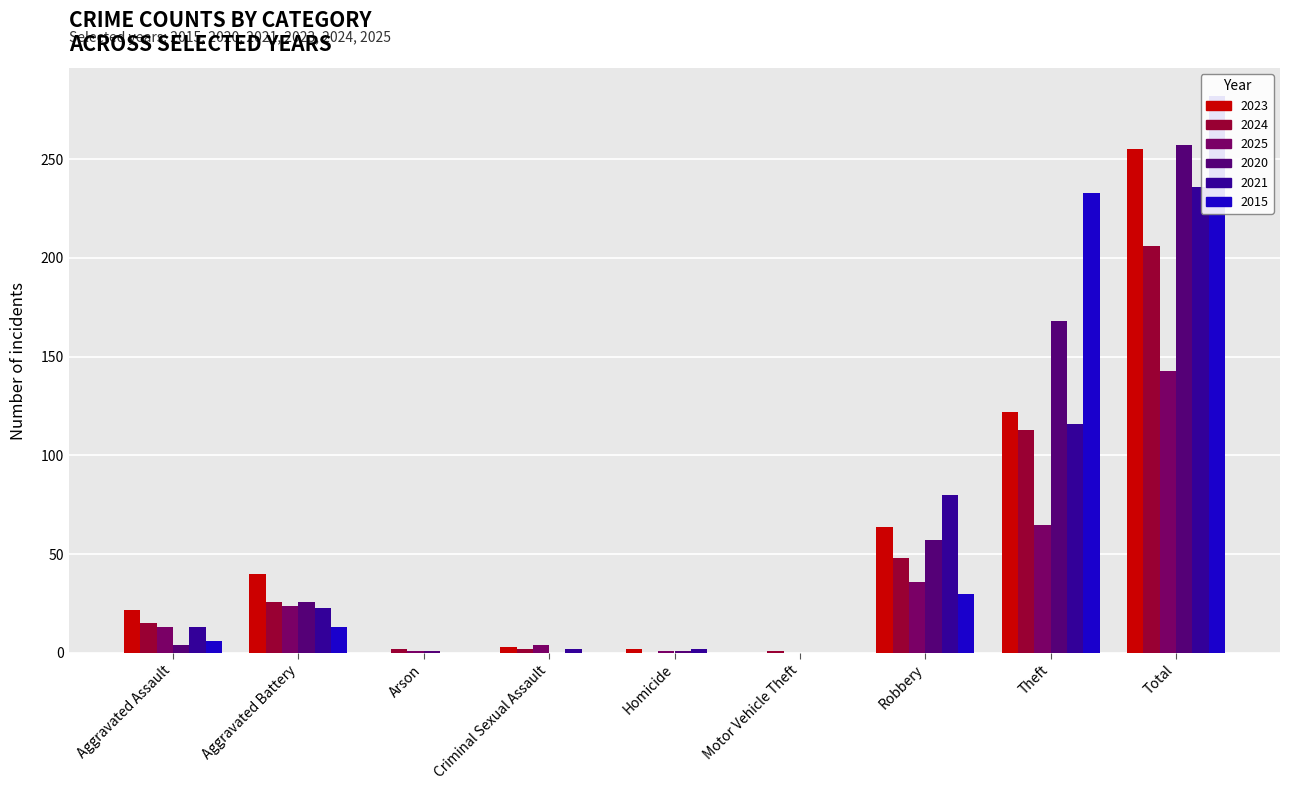

What is the difference between the highest and lowest values at Aggravated Assault?

18